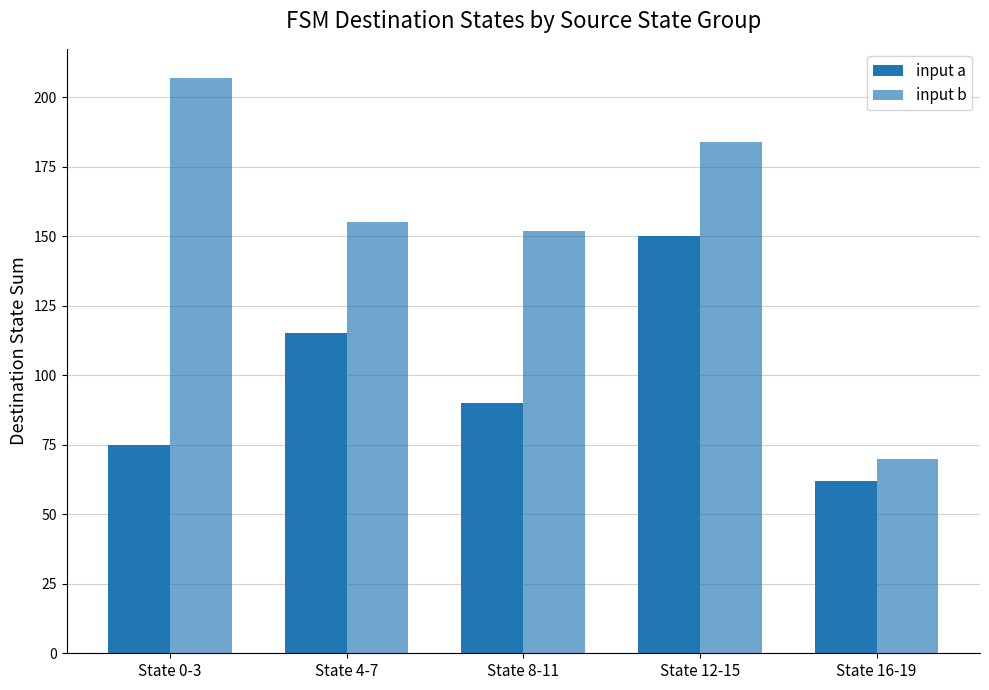

Count the number of categories in the chart.

5